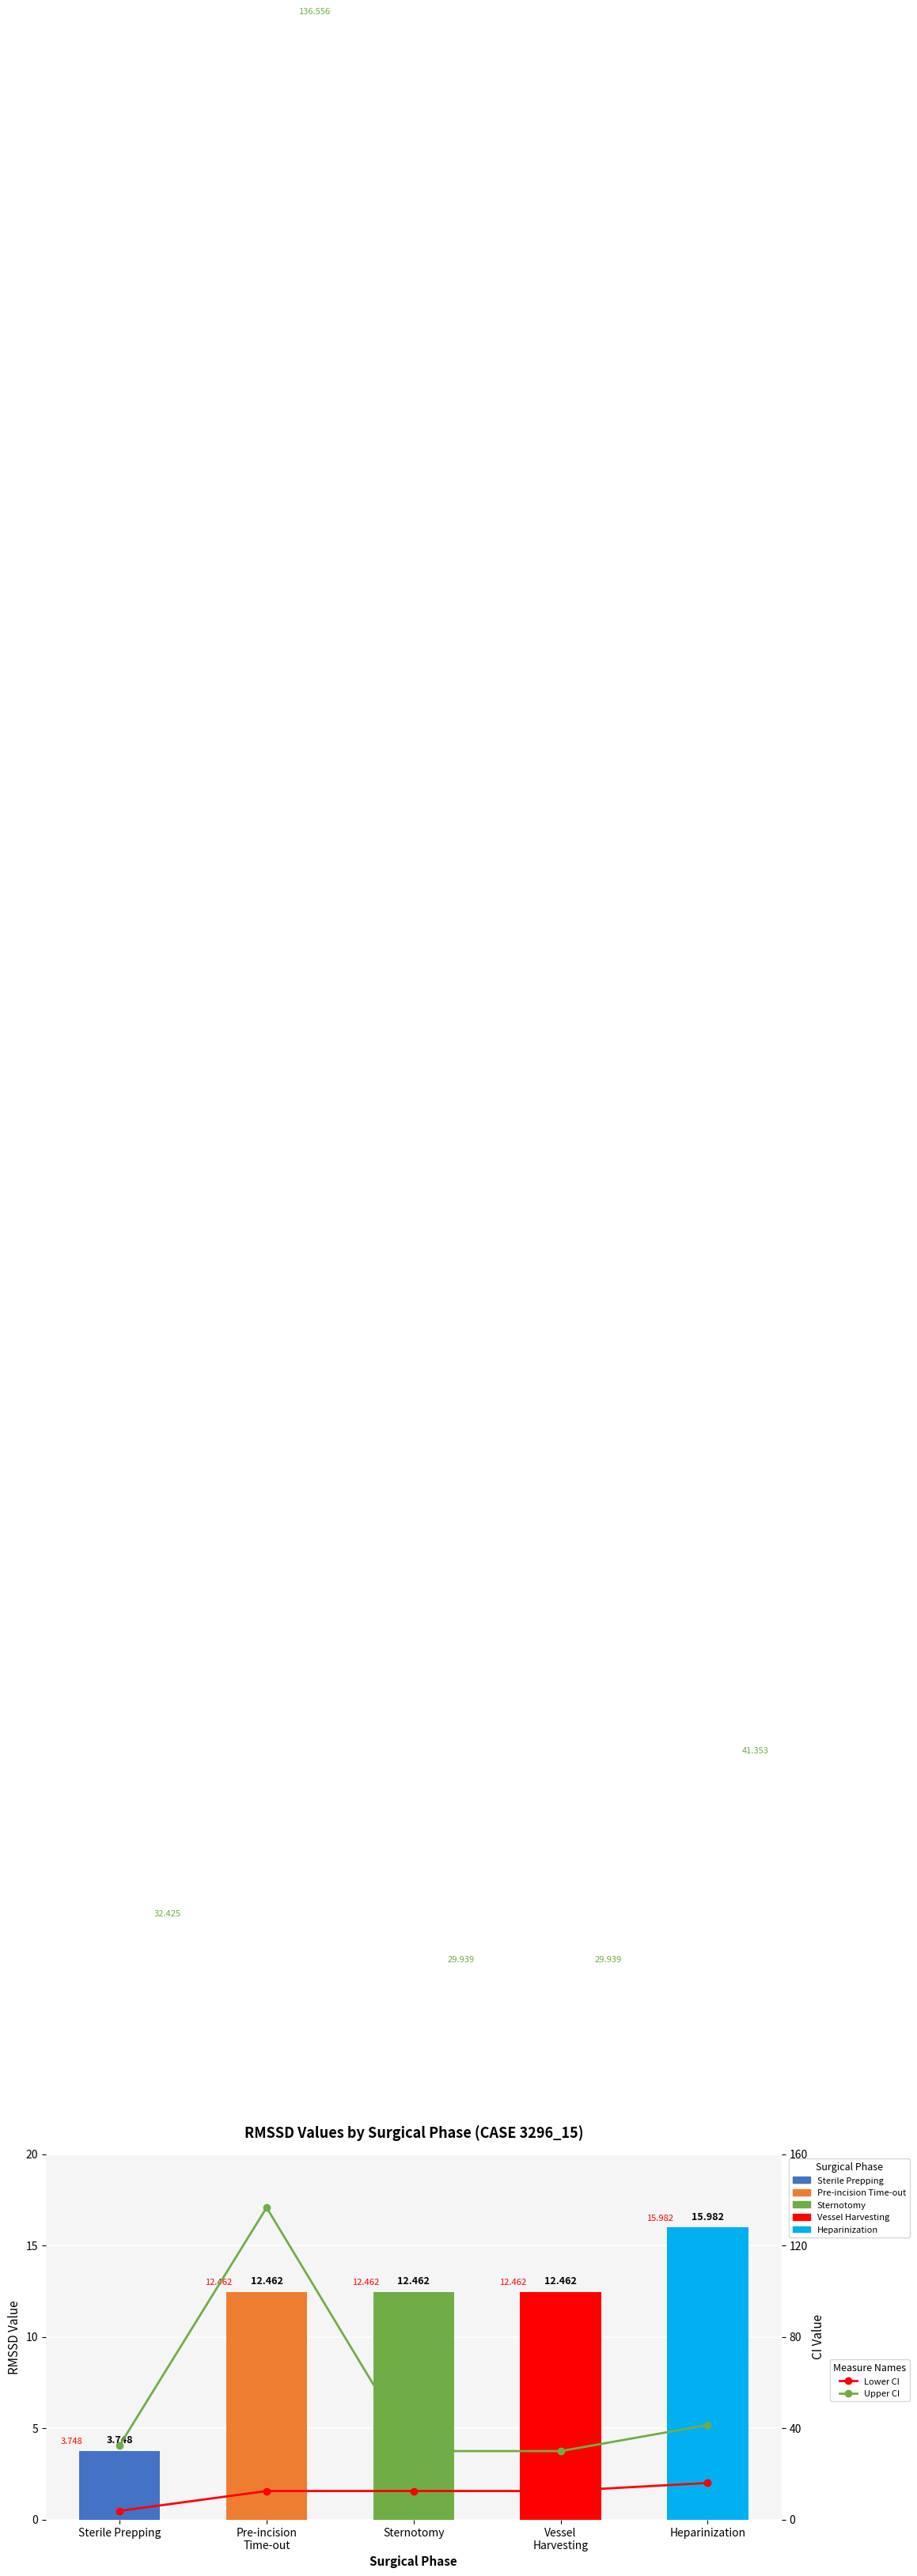

List the labels in order of Lower CI value, largest first.

Heparinization, Pre-incision
Time-out, Sternotomy, Vessel
Harvesting, Sterile Prepping